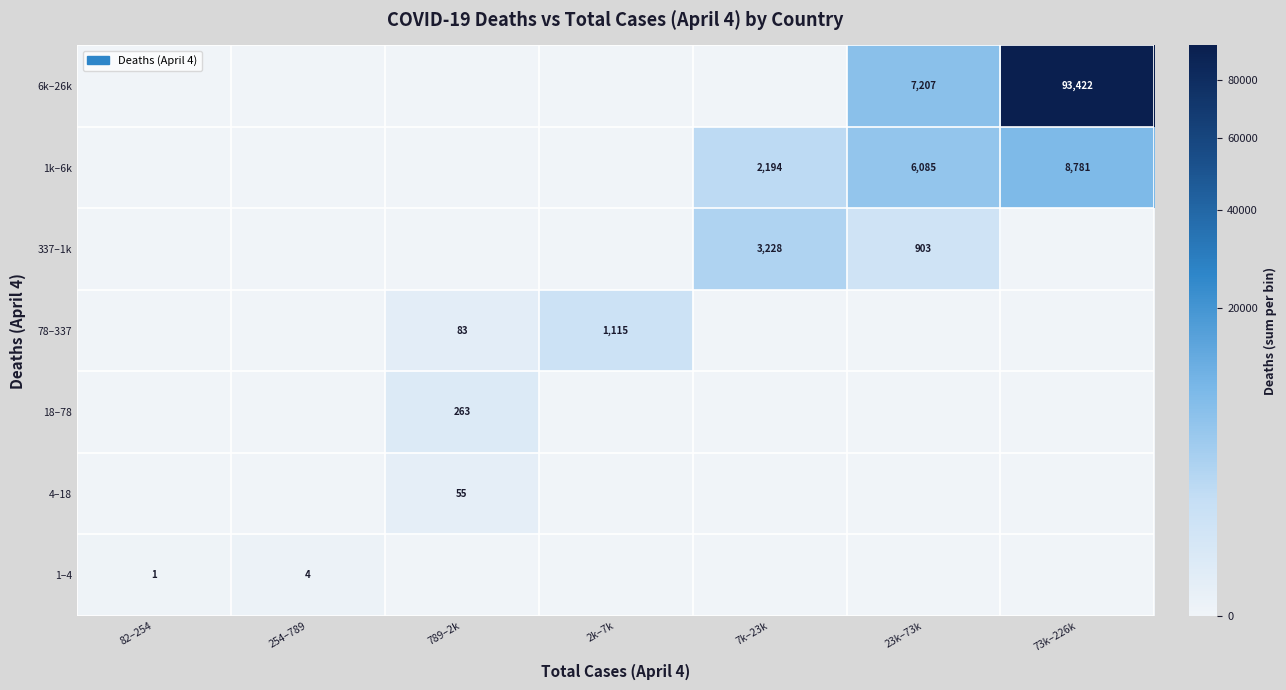

The 1k–6k series shows 4111 at 73k–226k. True or false?

False